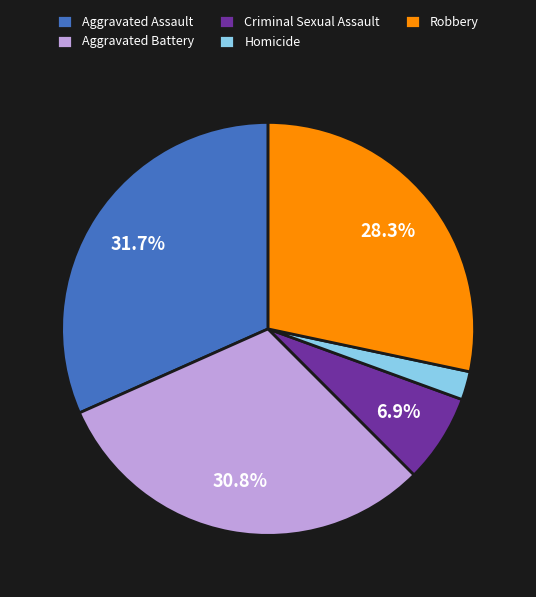

Which slice is the largest?

Aggravated Assault